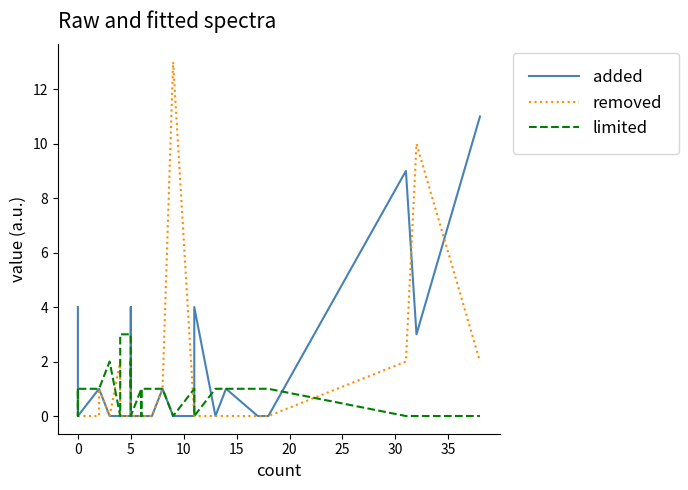

How many data points in removed are above 0?

8